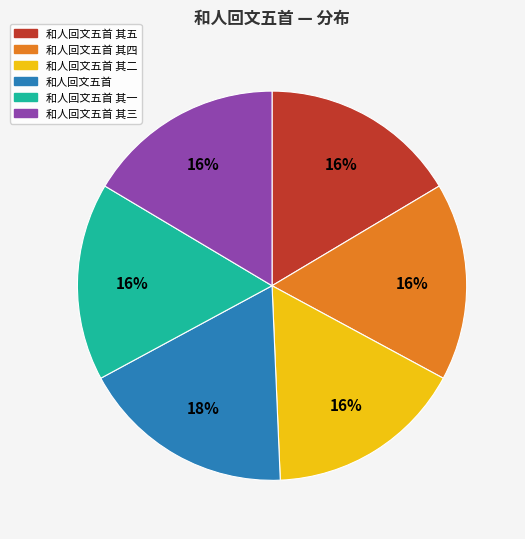

To the nearest percent, what is the average slice percentage?

17%